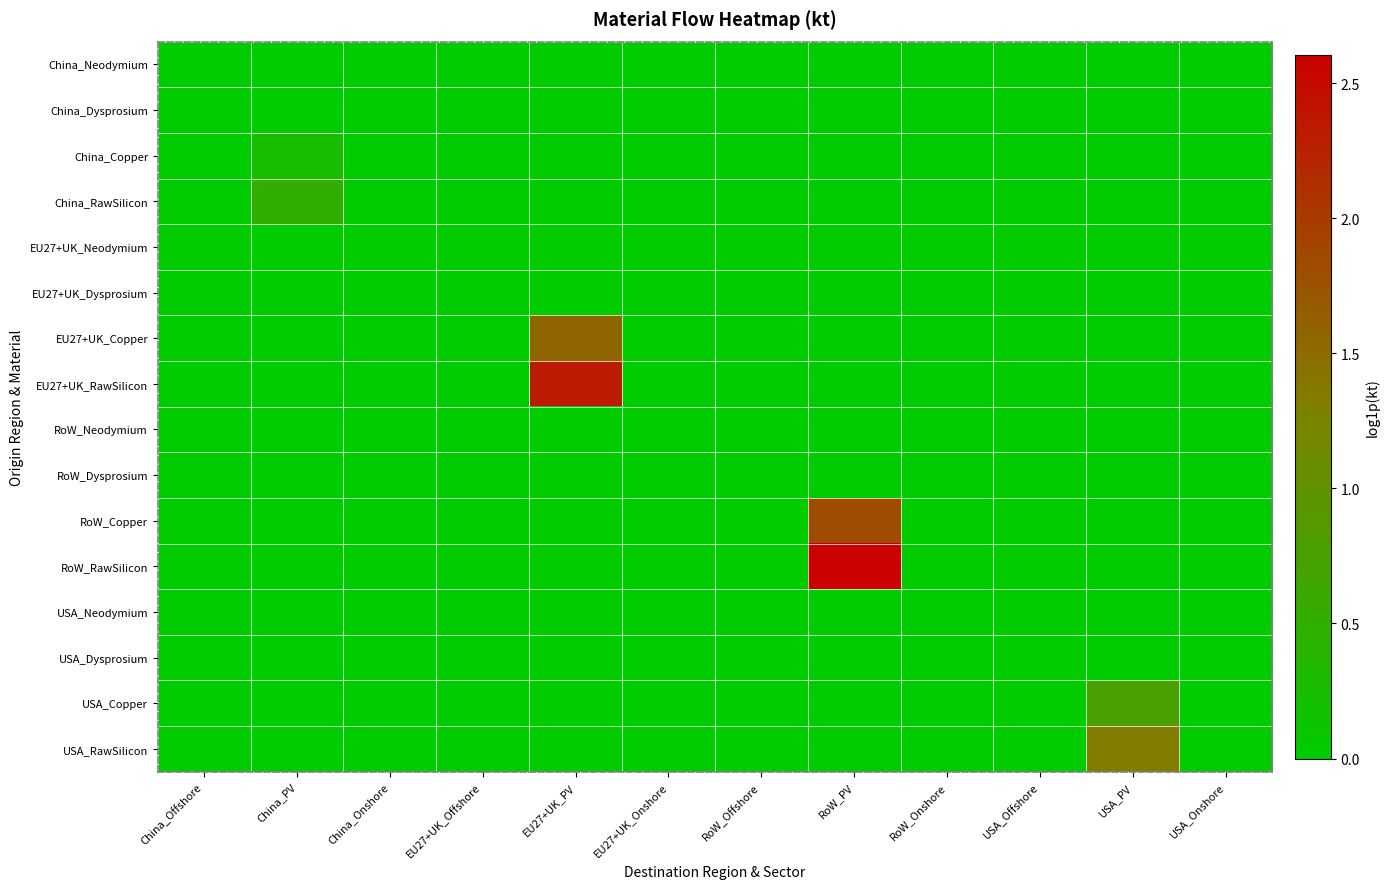

What is the spread (max minus min) of values at EU27+UK_PV?

2.3